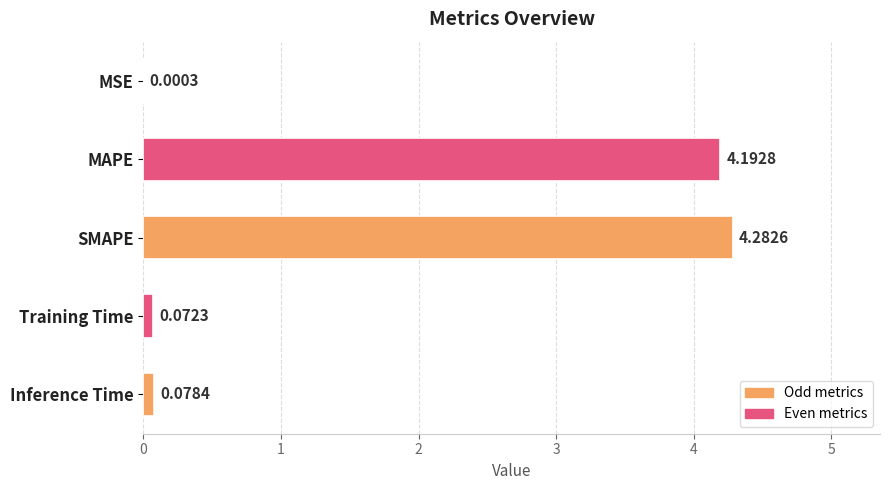

At which label is the value closest to 2?

Inference Time